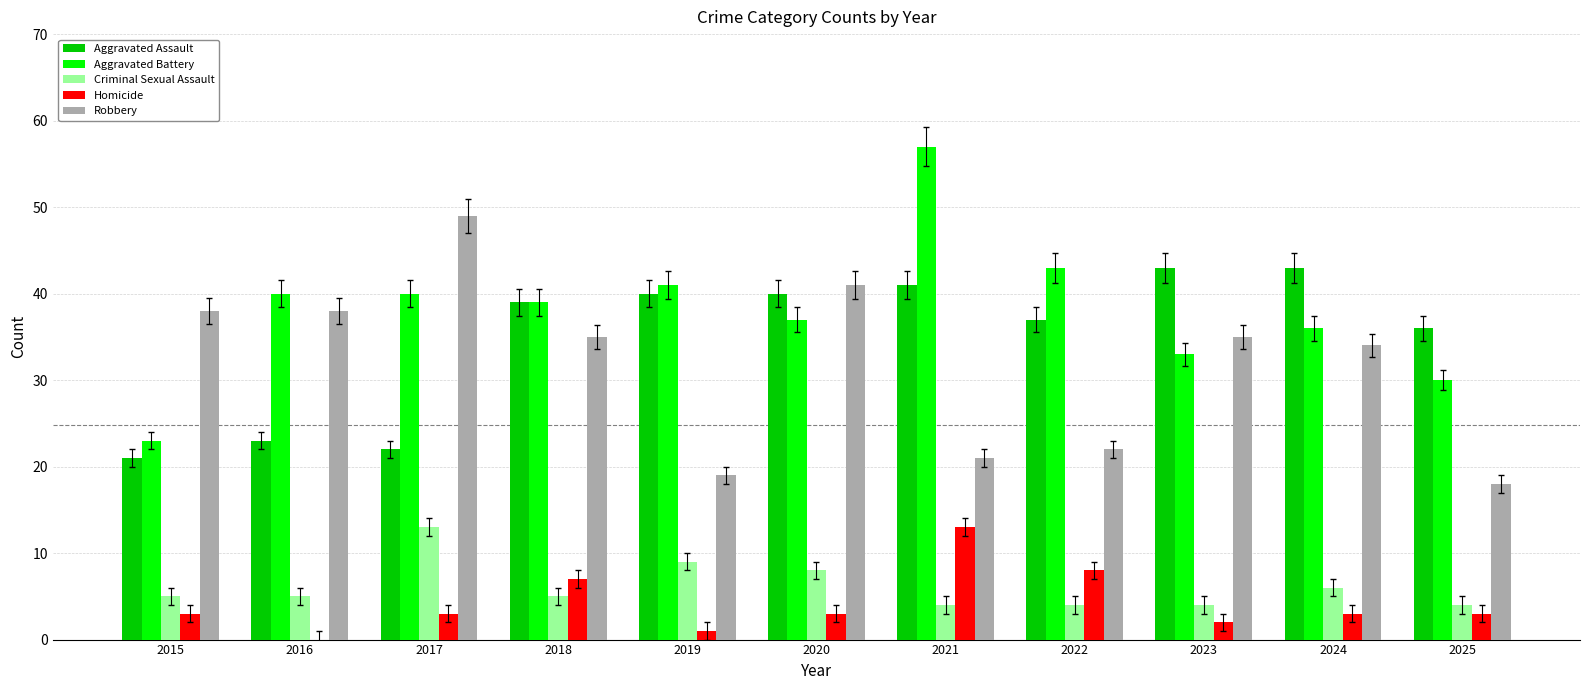

Count the Criminal Sexual Assault values in the range 4 to 8.

9